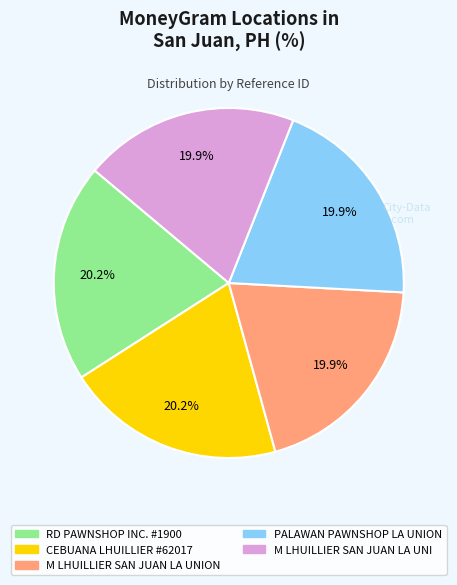

Is there a majority slice in this chart?

No